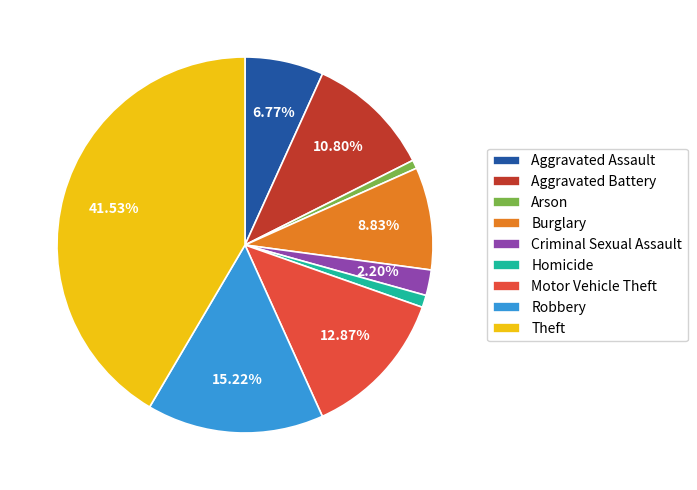

To the nearest percent, what portion does Homicide represent?

1%